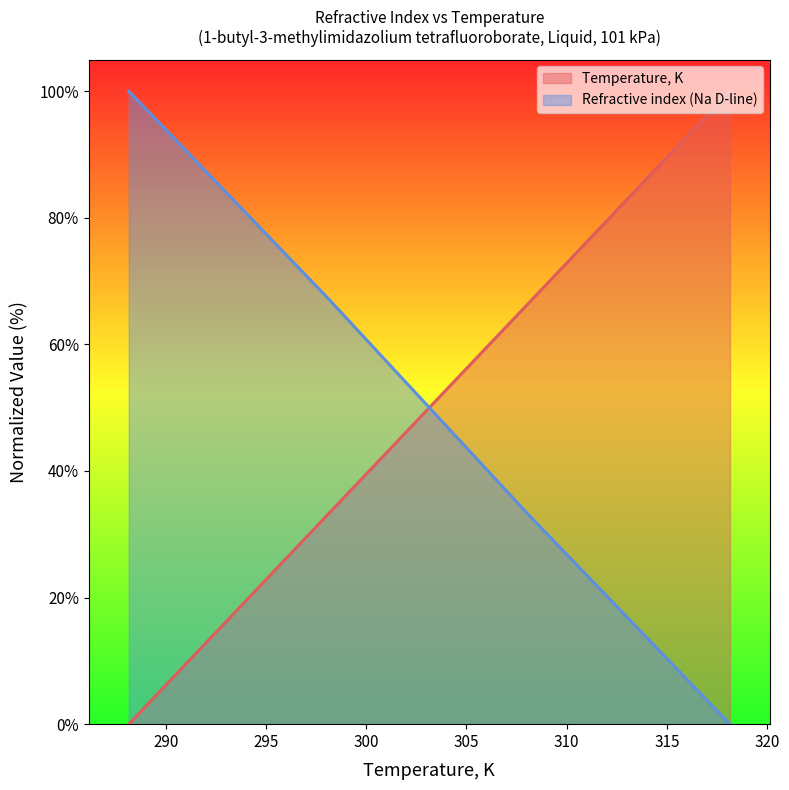

What is the sum of the Temperature, K values at 288.15 and 308.15?

66.7